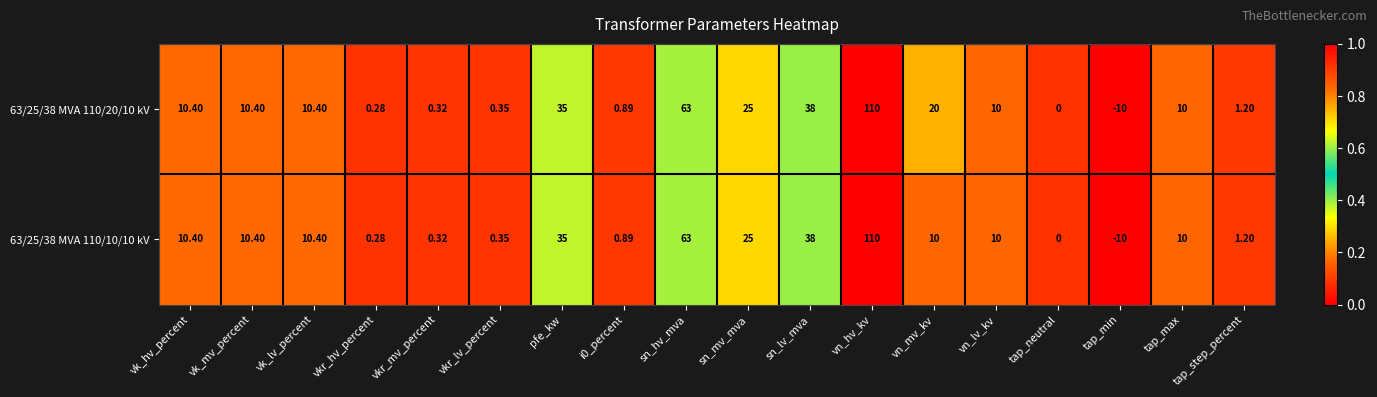

Which category has the highest value in the 63/25/38 MVA 110/10/10 kV series?

vn_hv_kv